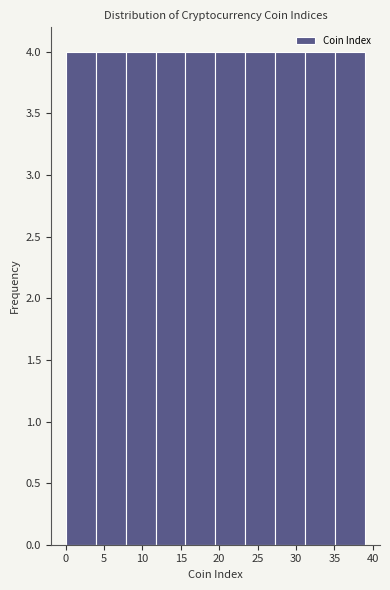

What is the height of the bar covering 7.8 to 11.7 on the x-axis? Neither the bar edges nor the heights are printed on the chart, so give them approximately, as read against the axes.

4